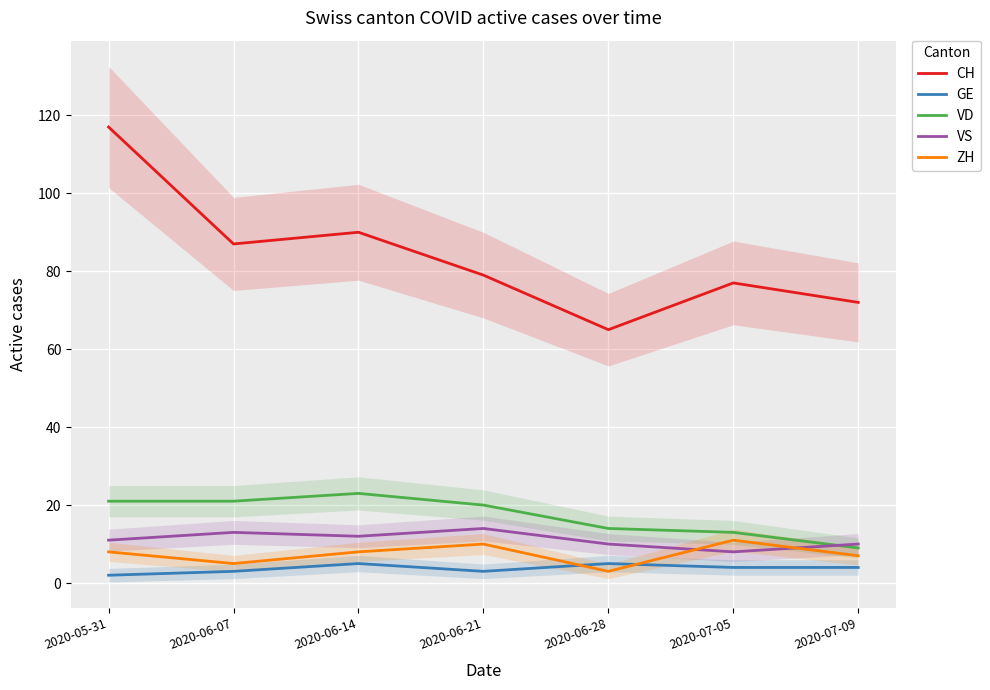

True or false: ZH and VD cross at least once.

False